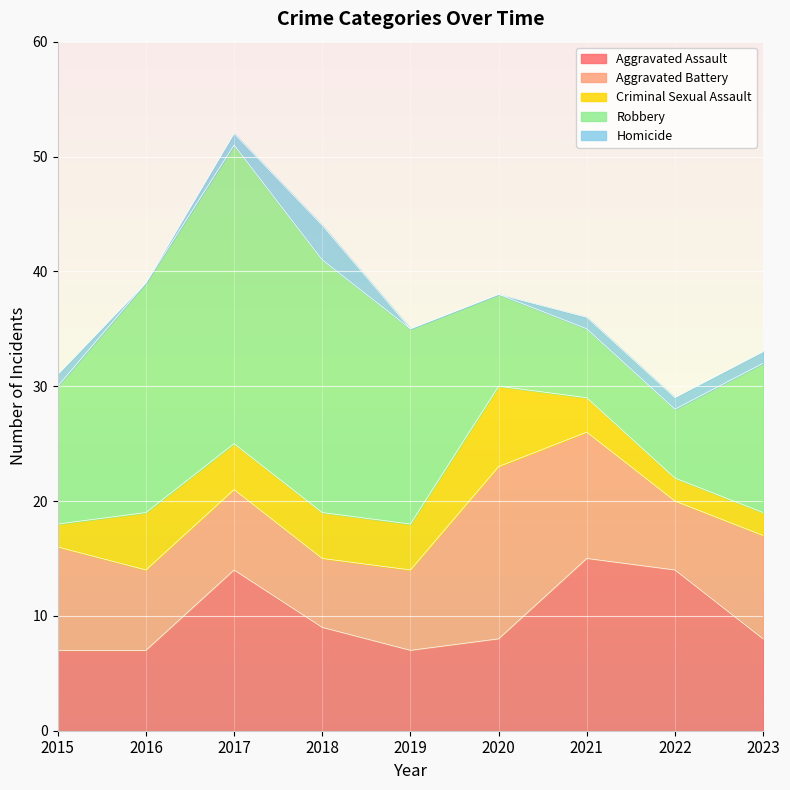

What is the total value across all series at 2016?

39